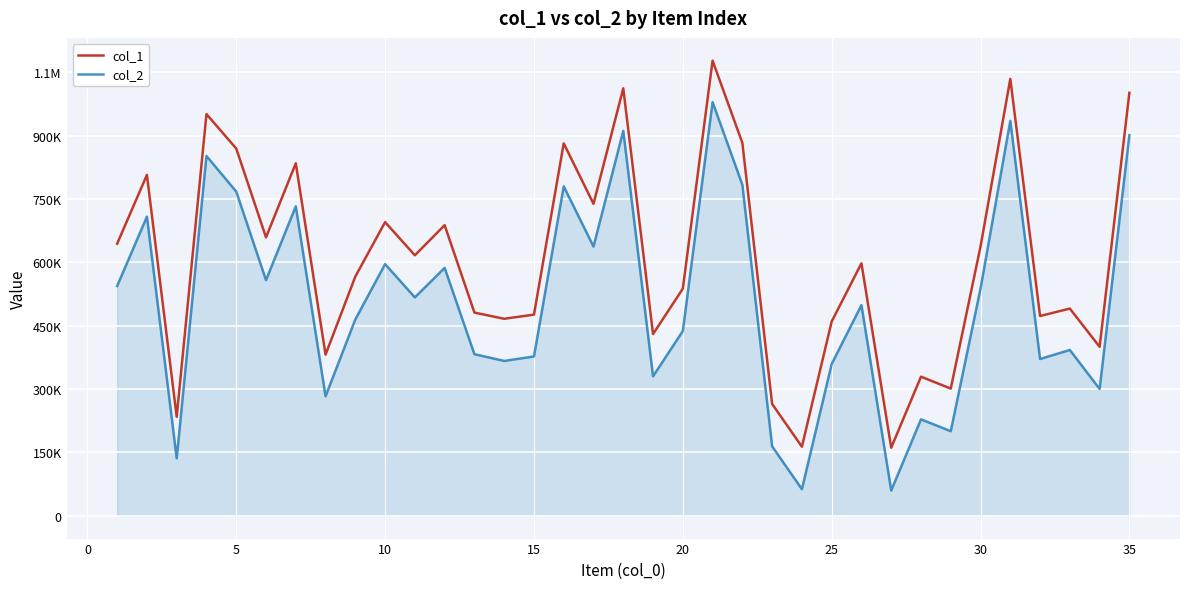

What are all the series names shown in the legend?

col_1, col_2